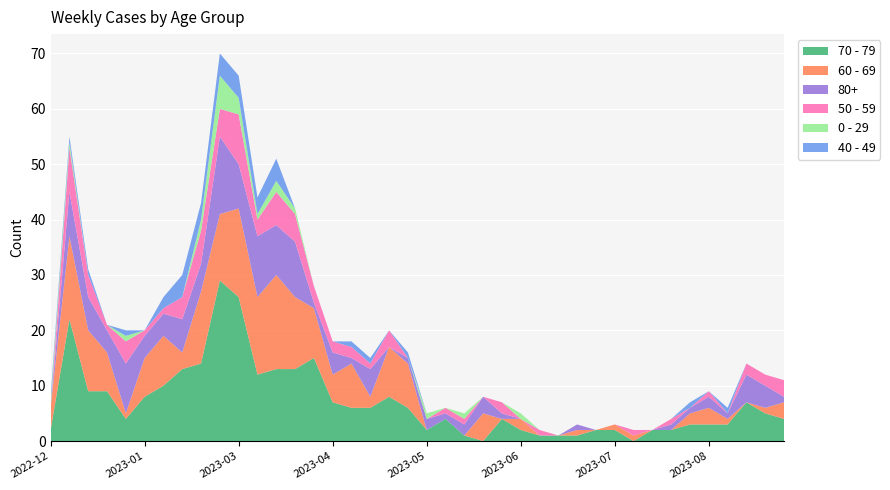

Reading left to right, list all the values displayed in this chart.

70 - 79: 2	22	9	9	4	8	10	13	14	29	26	12	13	13	15	7	6	6	8	6	2	4	1	0	4	2	1	1	1	2	2	0	2	2	3	3	3	7	5	4
60 - 69: 4	15	11	7	1	7	9	3	13	12	16	14	17	13	9	5	8	2	9	8	0	0	0	5	0	2	0	0	1	0	1	1	0	0	2	3	1	0	1	3
80+: 0	8	6	4	9	4	4	6	5	14	8	11	9	10	1	4	1	5	0	1	2	1	2	3	1	0	0	0	1	0	0	0	0	1	1	2	1	5	4	1
50 - 59: 0	8	4	1	4	1	1	4	6	5	9	3	6	5	3	2	2	1	3	0	0	1	1	0	2	0	1	0	0	0	0	1	0	1	0	1	0	2	2	3
0 - 29: 1	1	0	0	1	0	0	0	2	6	3	1	2	1	0	0	0	0	0	0	1	0	1	0	0	1	0	0	0	0	0	0	0	0	0	0	0	0	0	0
40 - 49: 1	1	1	0	1	0	2	4	3	4	4	3	4	0	0	0	1	1	0	1	0	0	0	0	0	0	0	0	0	0	0	0	0	0	1	0	1	0	0	0